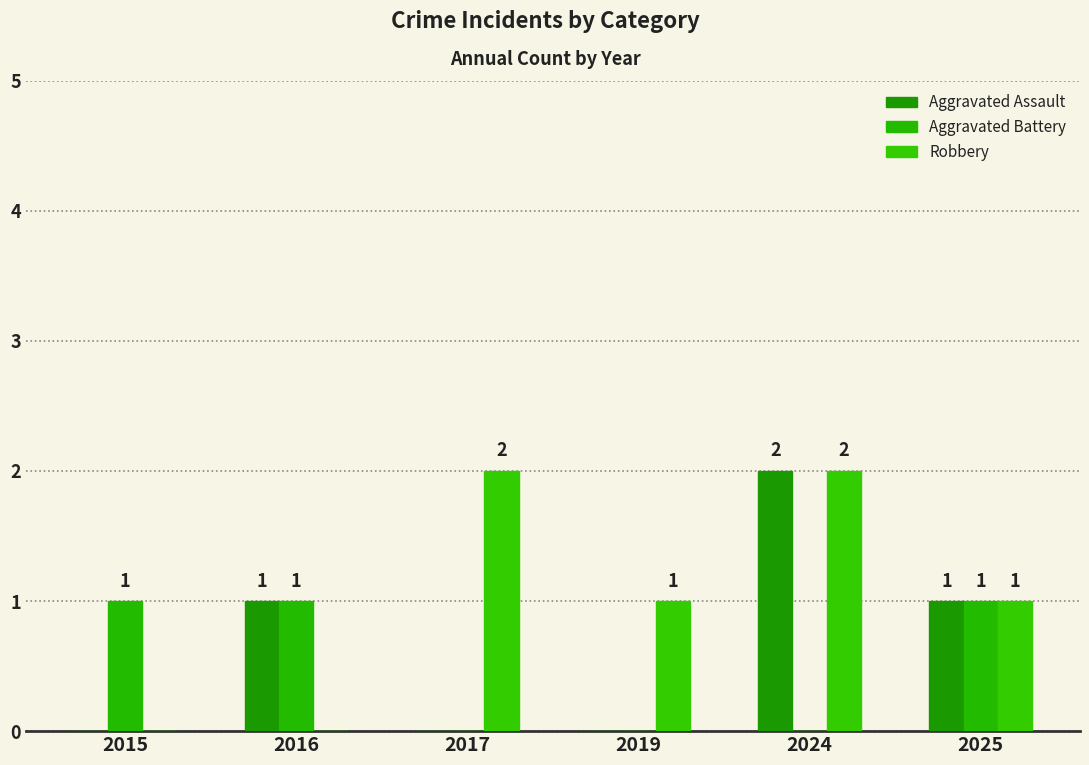

How many values in Aggravated Battery are above zero?

3